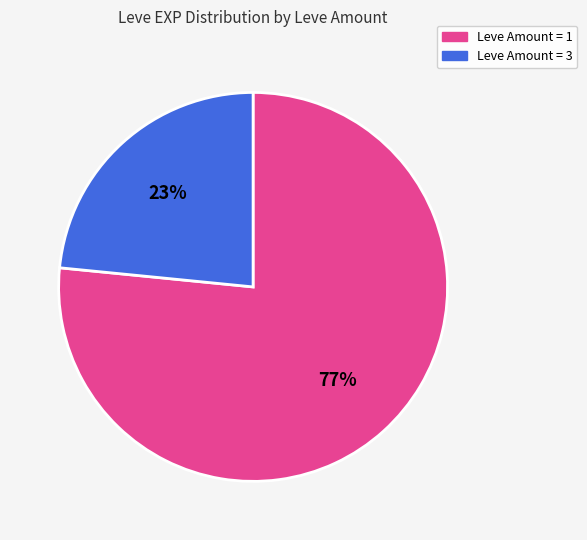

True or false: Leve Amount = 1 accounts for 77% of the total.

True